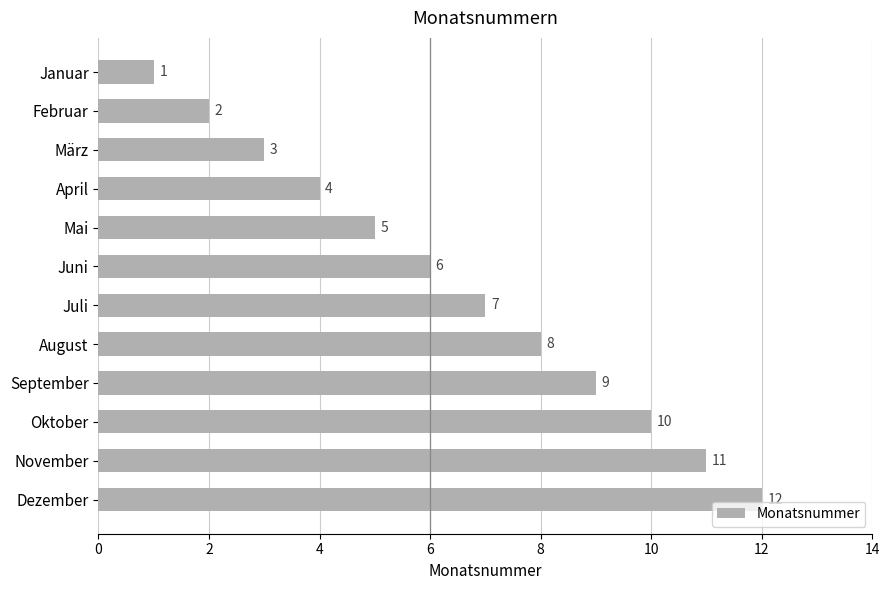

Approximately how many times larger is the value at Februar compared to April?

0.5